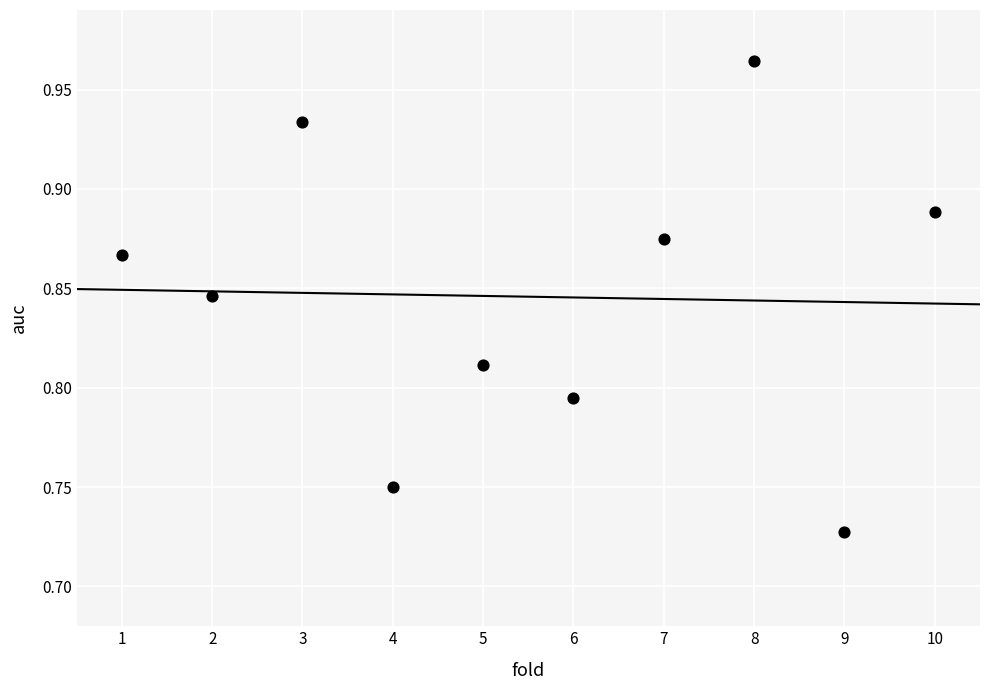

What is the average X value?

5.5